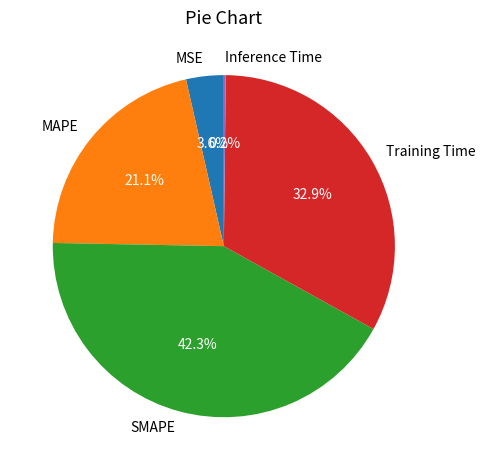

Which has a higher value, MAPE or SMAPE?

SMAPE